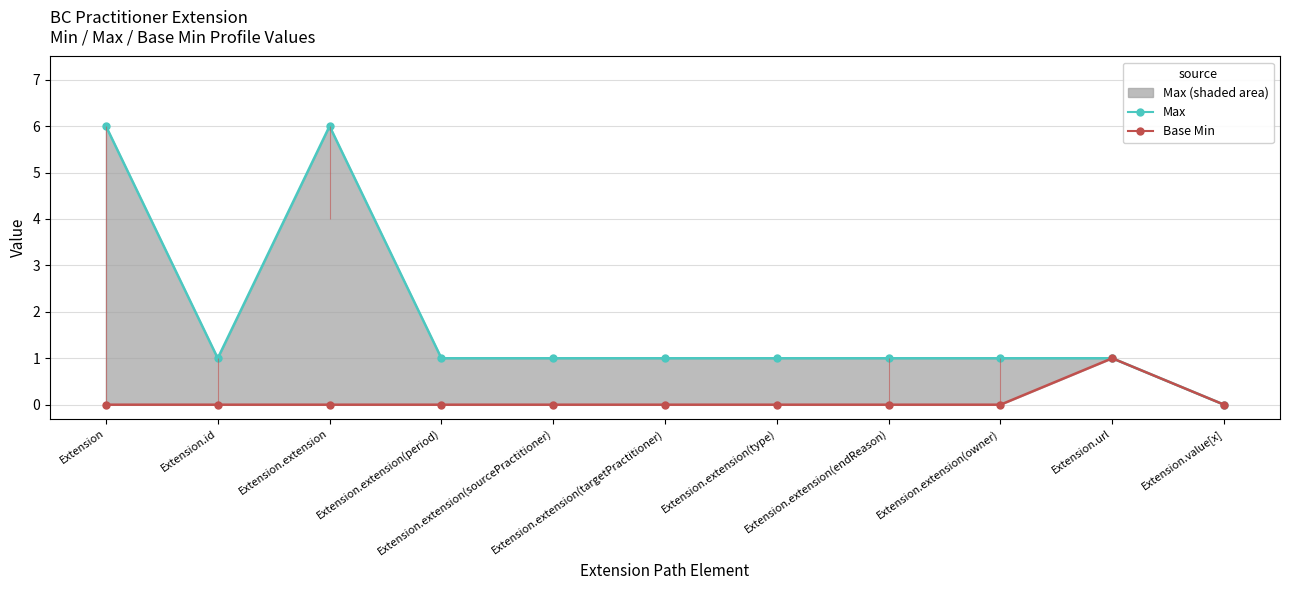

Reading left to right, what are all the values shown in this chart?

Max: 6	1	6	1	1	1	1	1	1	1	0
Base Min: 0	0	0	0	0	0	0	0	0	1	0